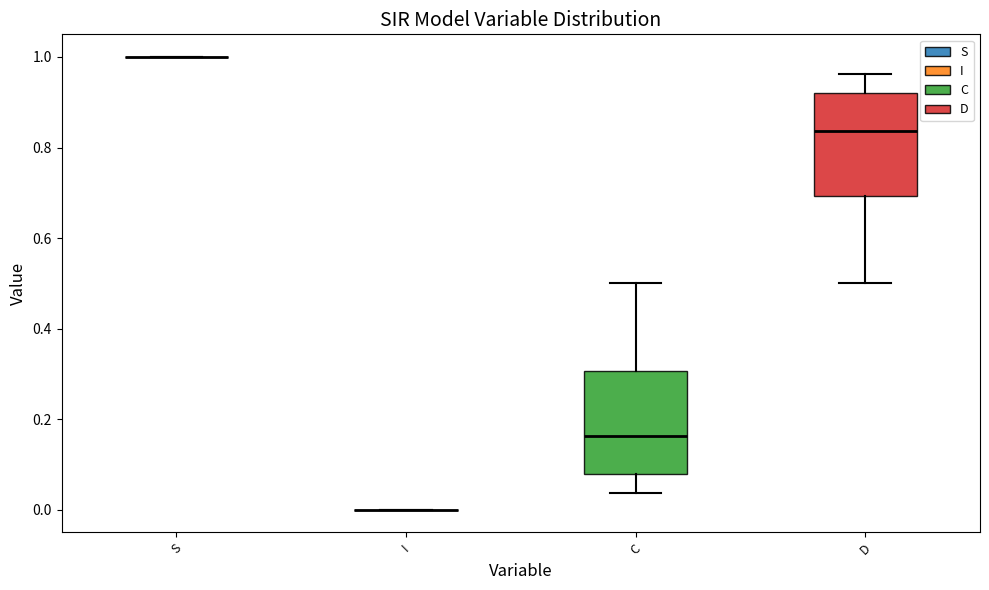

Reading left to right, read every box against the y-axis: the position of its median line, the range the box covers, and the ends of its whiskers. The values are not printed on the chart, so give them approximately, as read against the axis.

S: box collapsed to a line at 1.00, whiskers 1.00 to 1.00
I: box collapsed to a line at 0.00, whiskers 0.00 to 0.00
C: median 0.16, box 0.08 to 0.30, whiskers 0.04 to 0.50
D: median 0.84, box 0.70 to 0.92, whiskers 0.50 to 0.96